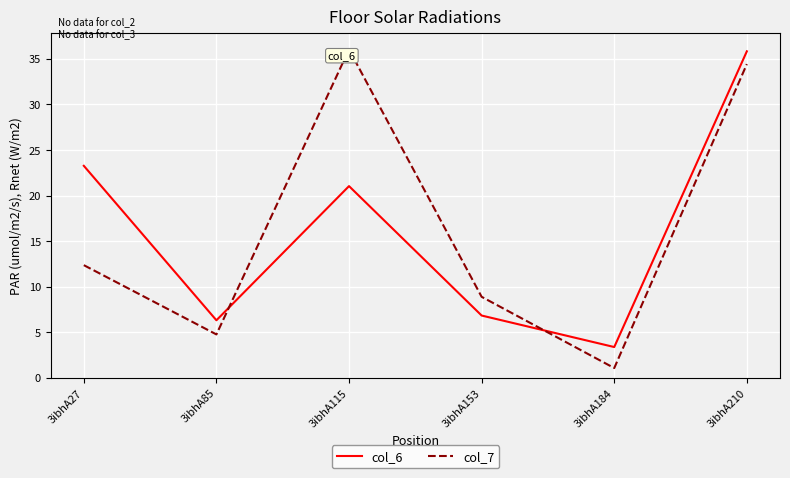

In col_6, how many points are higher than both neighbors (excluding endpoints)?

1